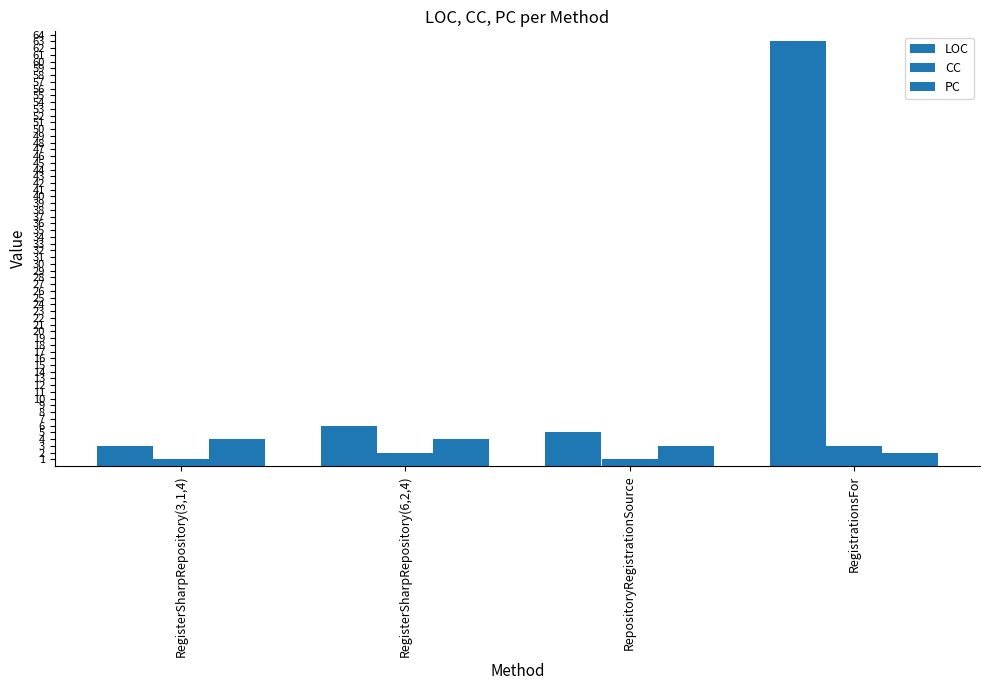

How many data points in CC are less than 2?

2